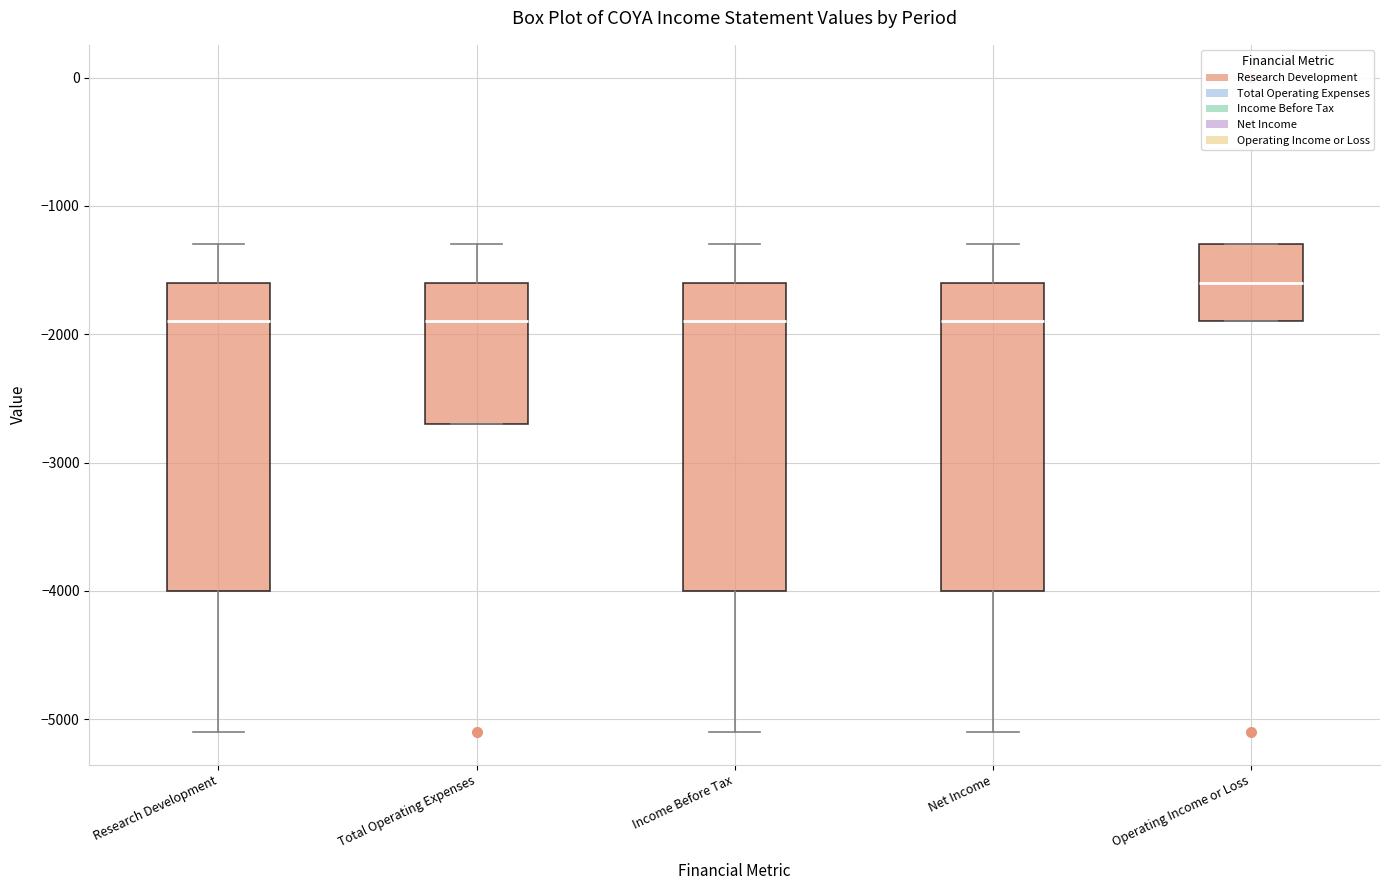

Reading left to right, read every box against the y-axis: the position of its median line, the range the box covers, and the ends of its whiskers. The values are not printed on the chart, so give them approximately, as read against the axis.

Research Development: median -1900, box -4000 to -1600, whiskers -5100 to -1300
Total Operating Expenses: median -1900, box -2700 to -1600, whiskers -2700 to -1300
Income Before Tax: median -1900, box -4000 to -1600, whiskers -5100 to -1300
Net Income: median -1900, box -4000 to -1600, whiskers -5100 to -1300
Operating Income or Loss: median -1600, box -1900 to -1300, whiskers -1900 to -1300